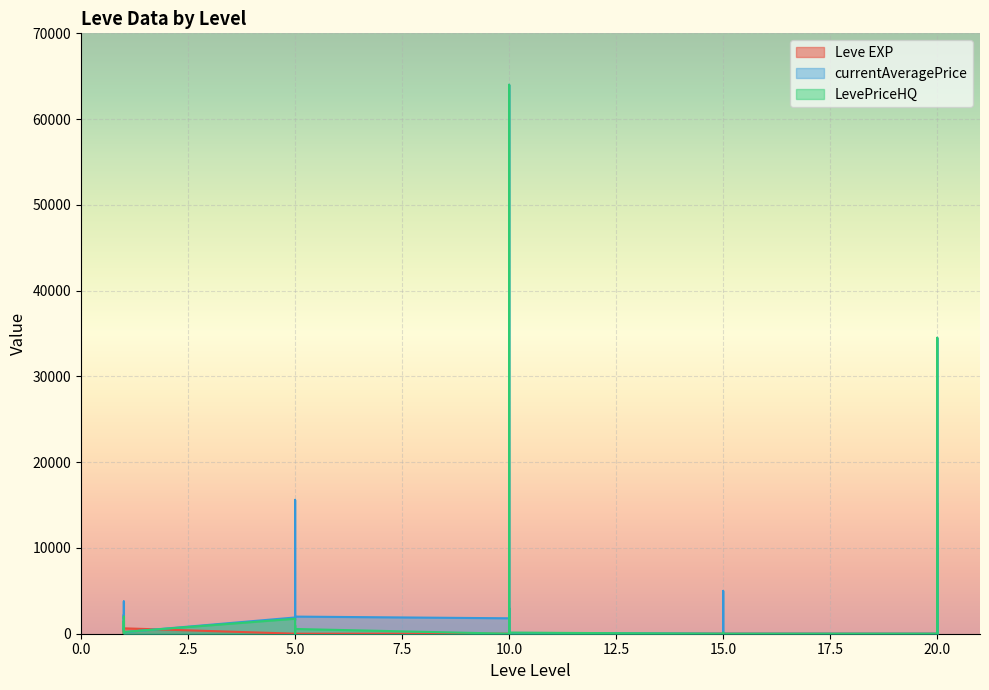

What is the value of the Leve EXP point at the 19th from the left?

18